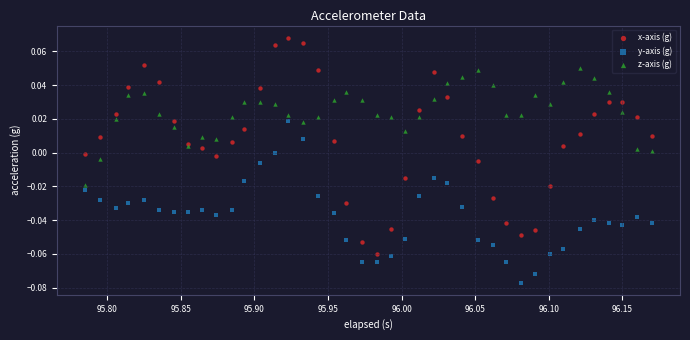

What is the X range (max minus min) for the scatter plot?

0.4